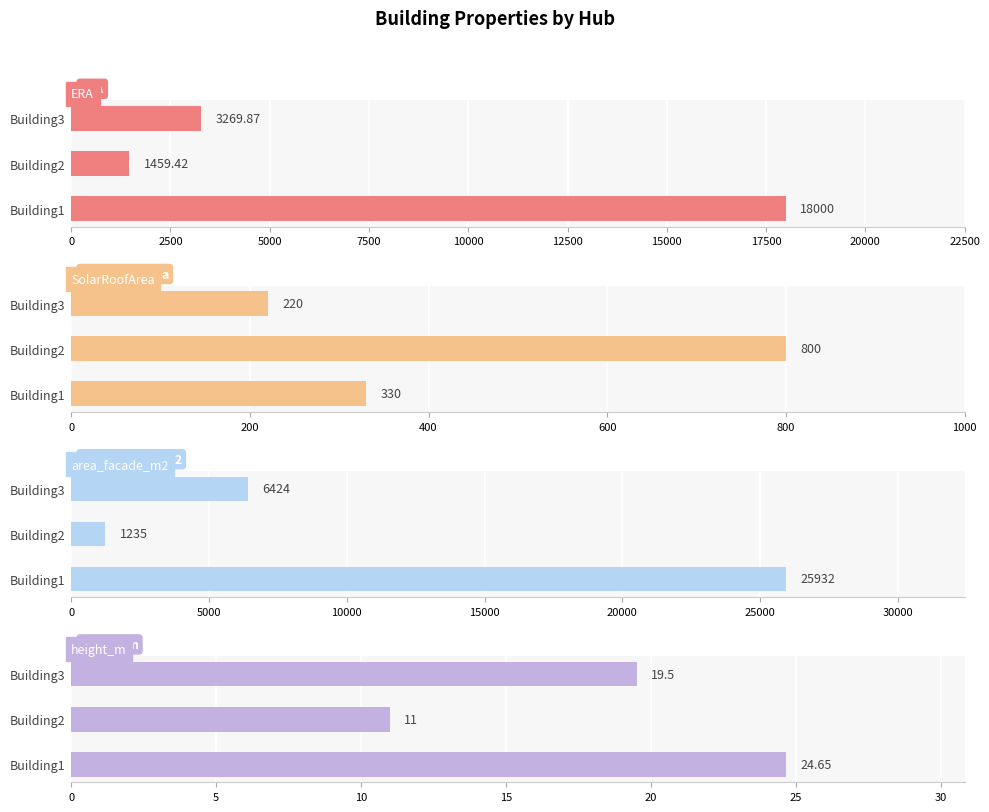

Are the bars horizontal?

Yes